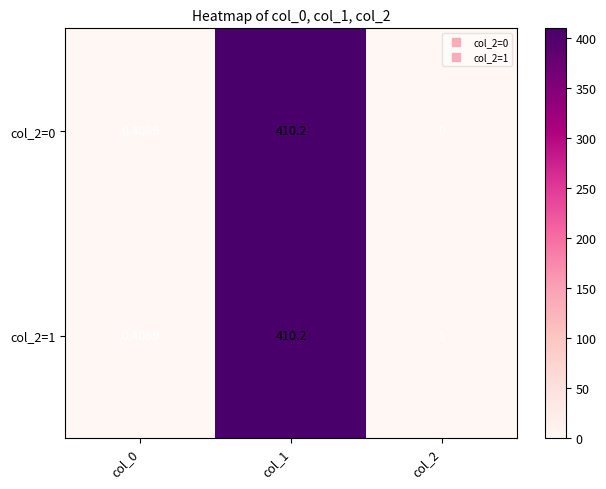

How many values in the col_2=1 series are below 1?

1